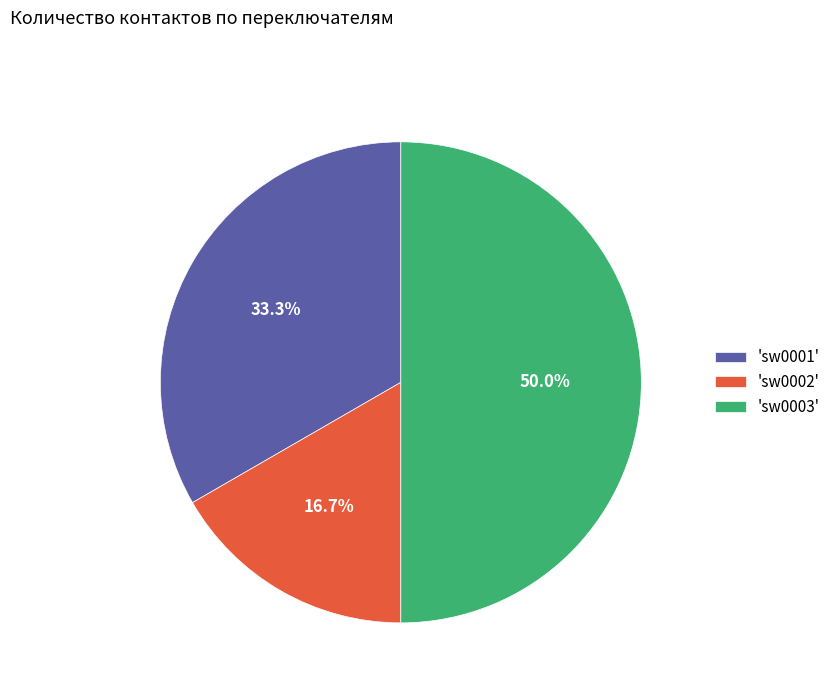

To the nearest percent, what is the average slice percentage?

33%